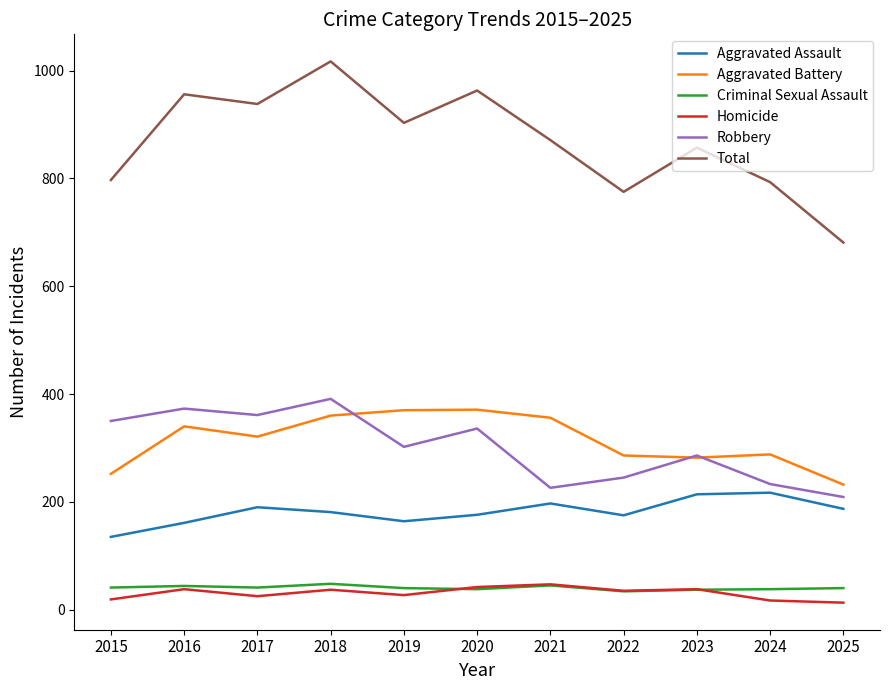

The Aggravated Assault series shows 164 at 2019. True or false?

True